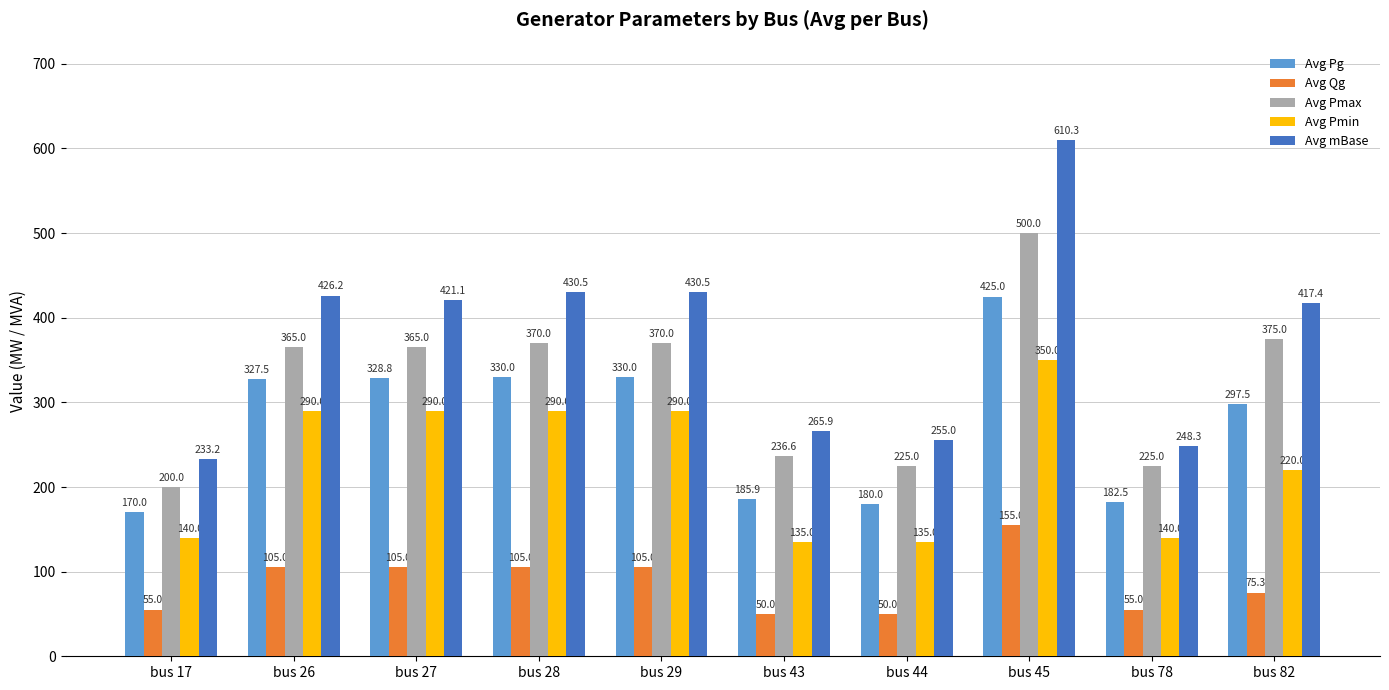

Where is Avg Pmin nearest to the value 242?

bus 82